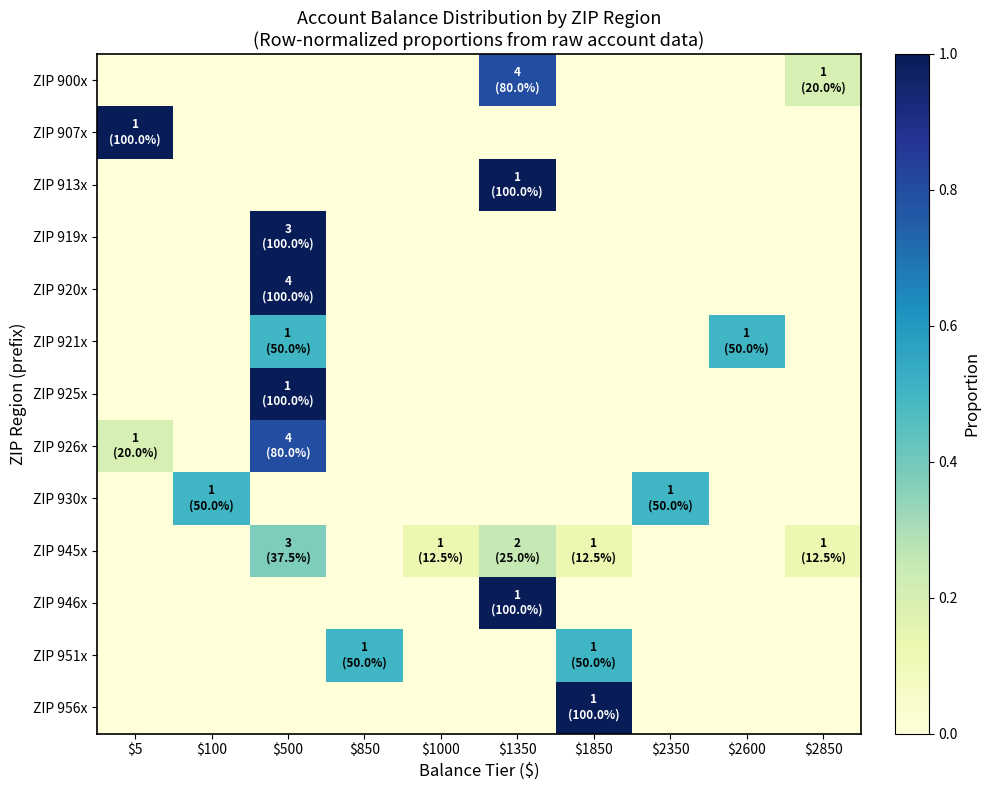

At which category is the sum across all series the highest?

$500